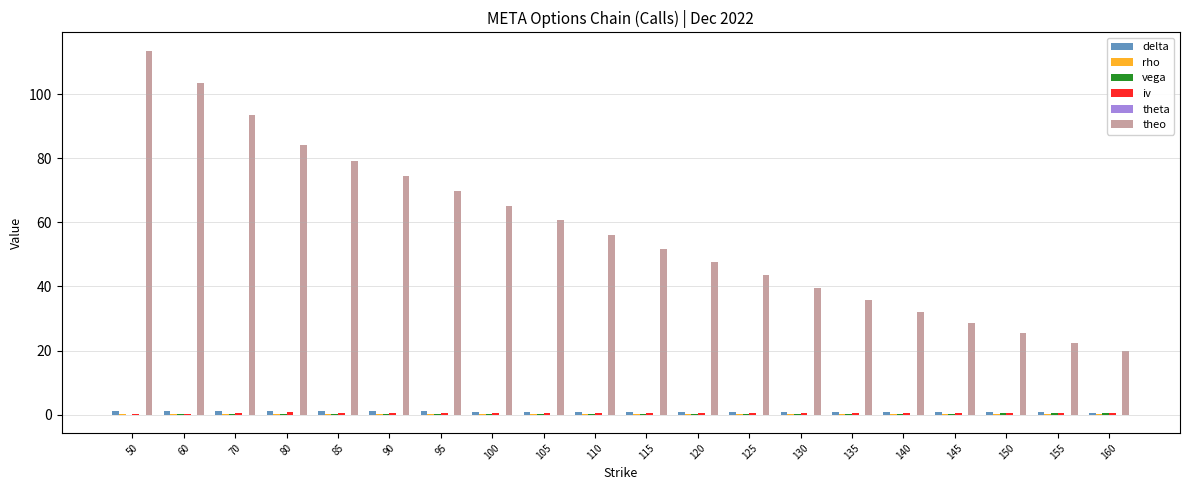

What is the maximum value shown in the chart?

113.7